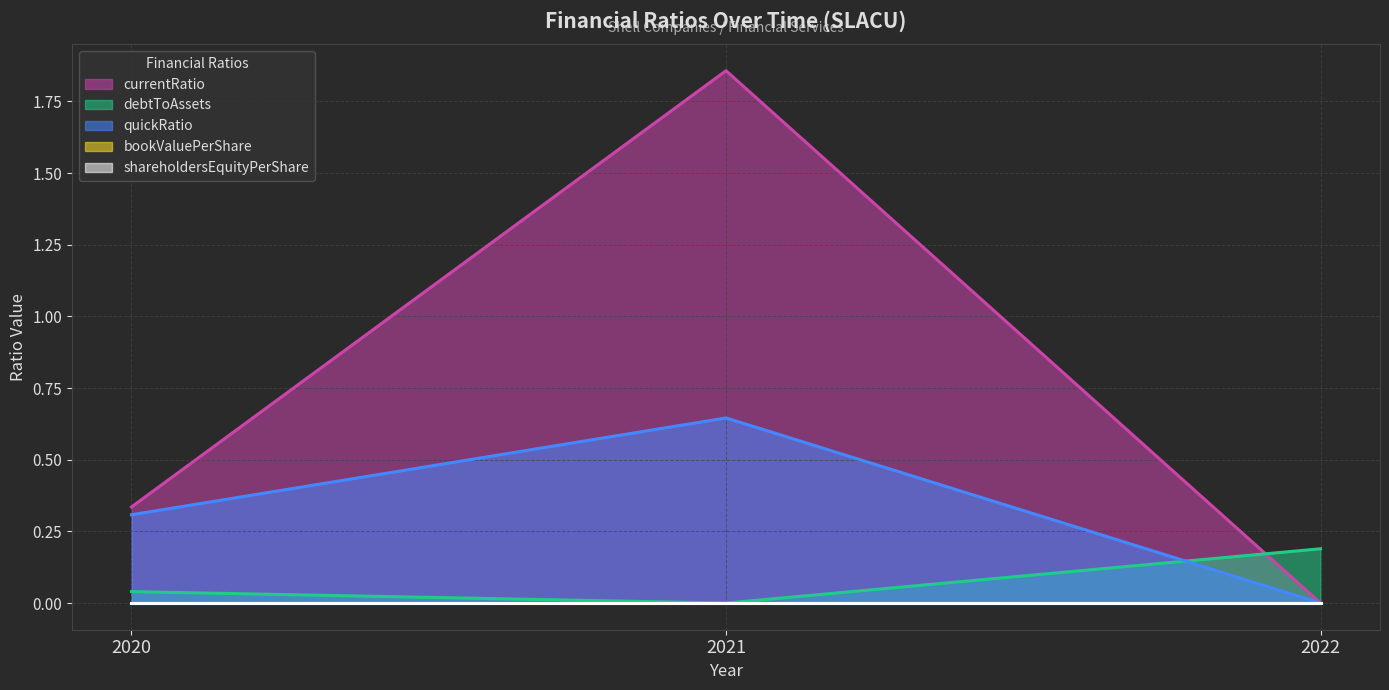

What is the maximum value shown in the chart?

1.9